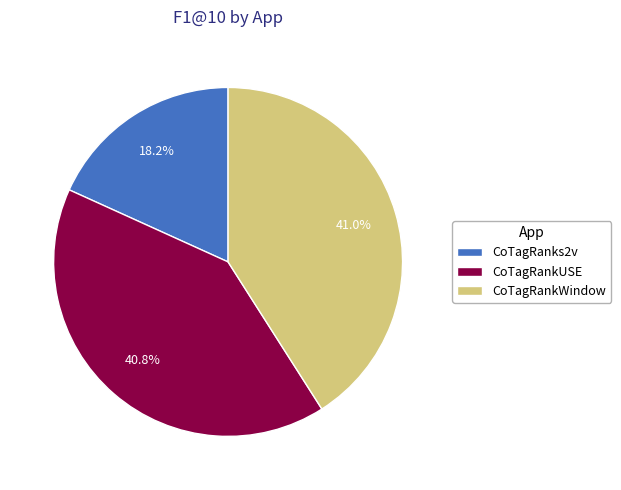

Between CoTagRankWindow and CoTagRanks2v, which is larger?

CoTagRankWindow